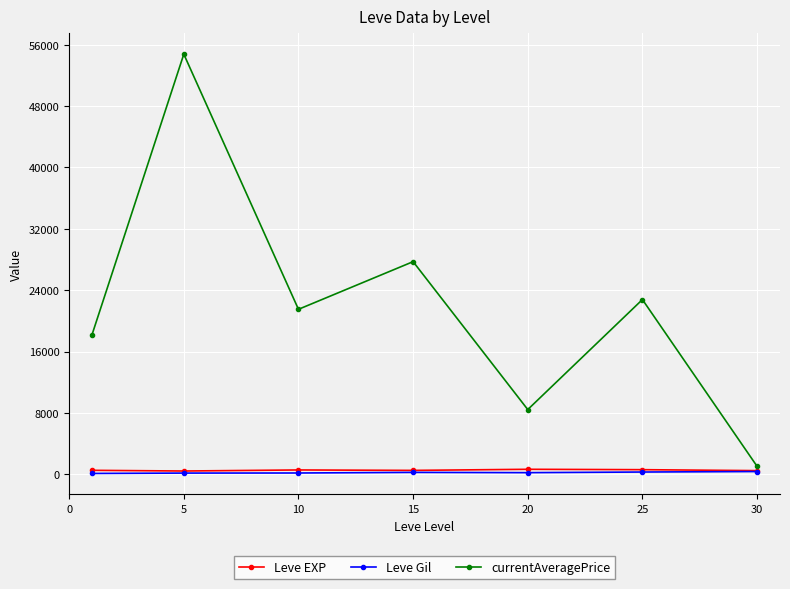

What is the maximum value shown in the chart?

54761.6